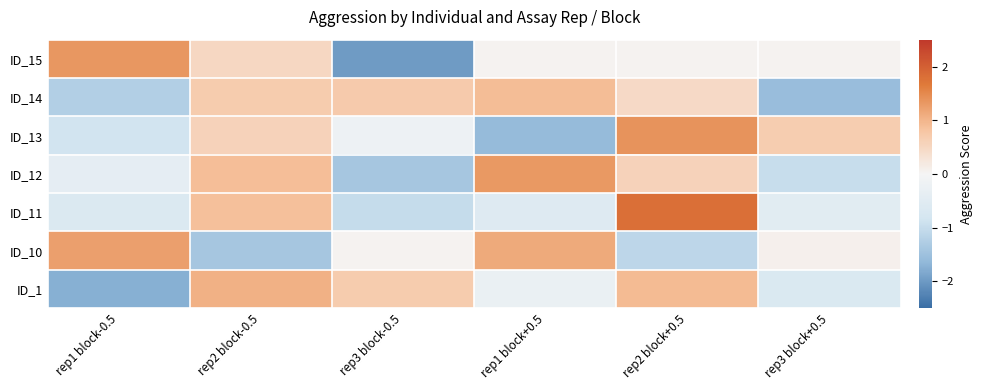

Reading left to right, list all the values displayed in this chart.

ID_1: rep1 block-0.5=-1.7	rep2 block-0.5=1.0	rep3 block-0.5=0.7	rep1 block+0.5=-0.3	rep2 block+0.5=0.9	rep3 block+0.5=-0.7
ID_10: rep1 block-0.5=1.2	rep2 block-0.5=-1.4	rep3 block-0.5=0.1	rep1 block+0.5=1.1	rep2 block+0.5=-1.1	rep3 block+0.5=0.1
ID_11: rep1 block-0.5=-0.6	rep2 block-0.5=0.9	rep3 block-0.5=-1.0	rep1 block+0.5=-0.5	rep2 block+0.5=1.8	rep3 block+0.5=-0.5
ID_12: rep1 block-0.5=-0.4	rep2 block-0.5=0.9	rep3 block-0.5=-1.4	rep1 block+0.5=1.3	rep2 block+0.5=0.6	rep3 block+0.5=-1.0
ID_13: rep1 block-0.5=-0.8	rep2 block-0.5=0.6	rep3 block-0.5=-0.2	rep1 block+0.5=-1.6	rep2 block+0.5=1.4	rep3 block+0.5=0.7
ID_14: rep1 block-0.5=-1.2	rep2 block-0.5=0.7	rep3 block-0.5=0.7	rep1 block+0.5=0.9	rep2 block+0.5=0.5	rep3 block+0.5=-1.5
ID_15: rep1 block-0.5=1.3	rep2 block-0.5=0.5	rep3 block-0.5=-2.0	rep1 block+0.5=0.0	rep2 block+0.5=0.0	rep3 block+0.5=0.0